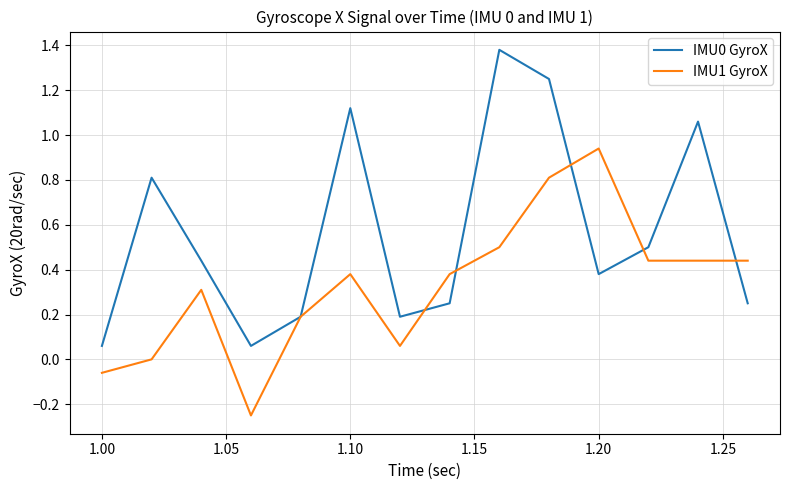

In IMU1 GyroX, how many points are higher than both neighbors (excluding endpoints)?

3